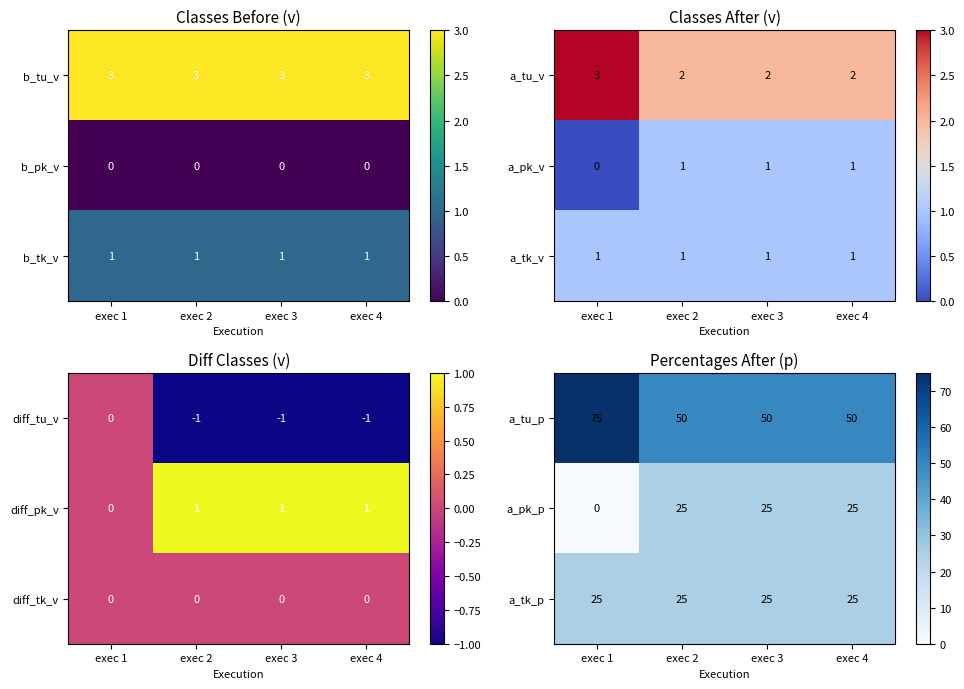

What is the difference between the a_tu_p values at exec 1 and exec 3?

25